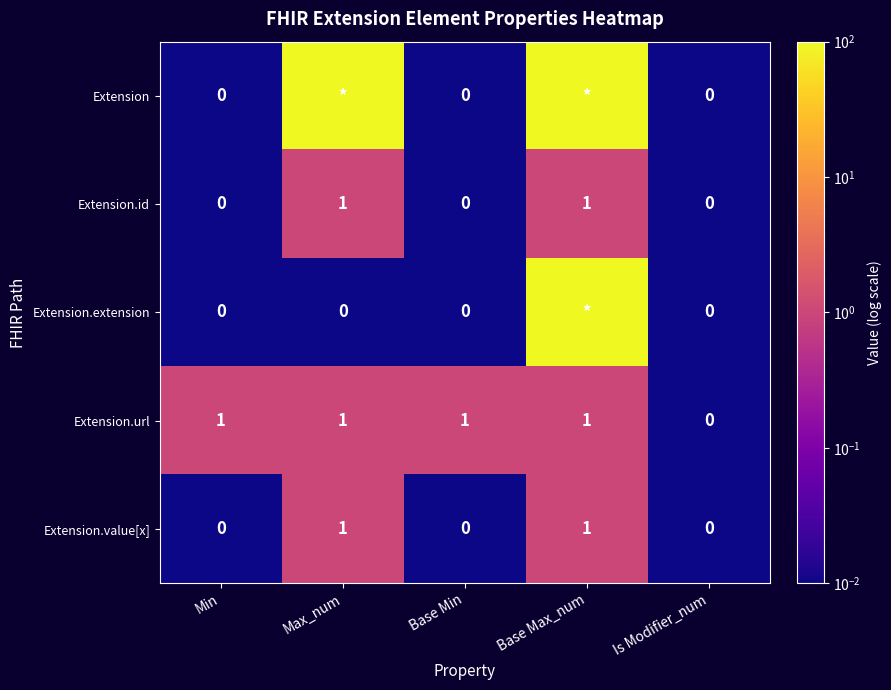

The Extension.value[x] series shows 1 at Base Max_num. True or false?

True